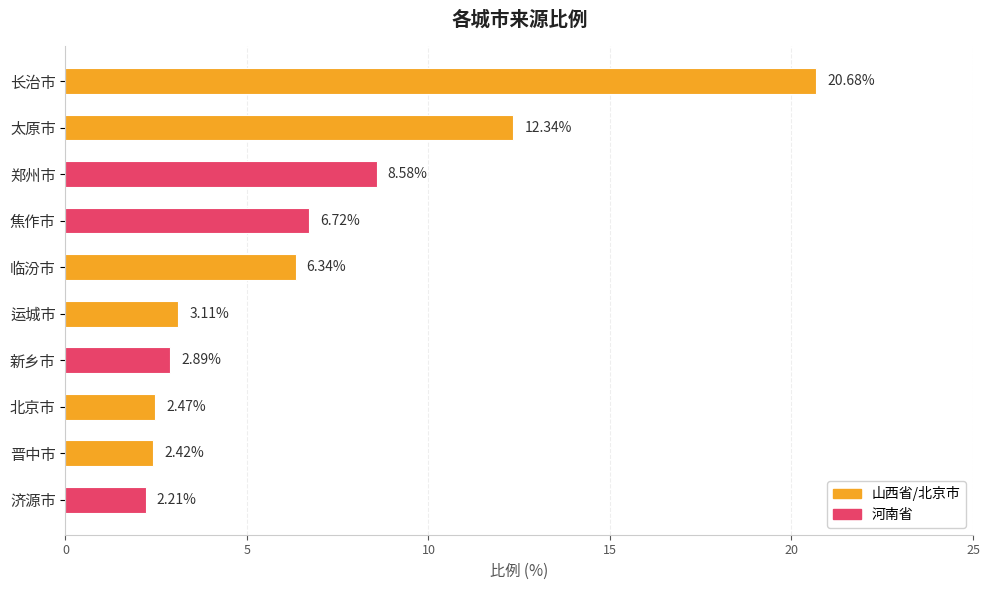

How many bars are there in total?

10